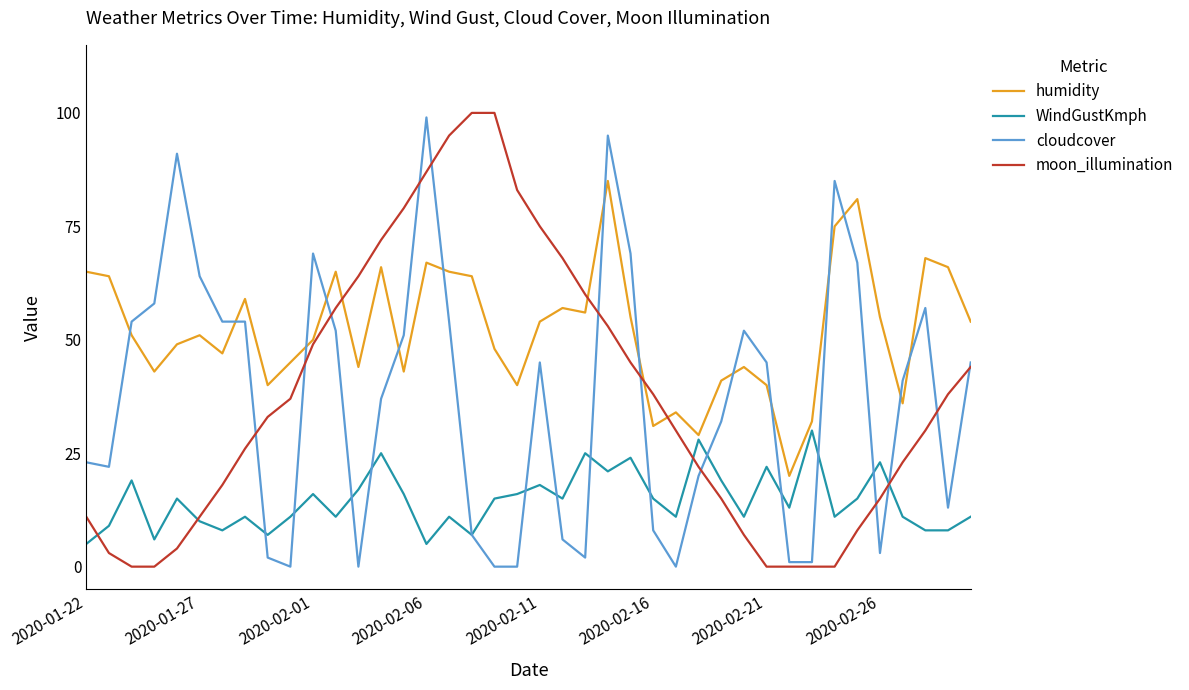

What is the maximum value for WindGustKmph?

30